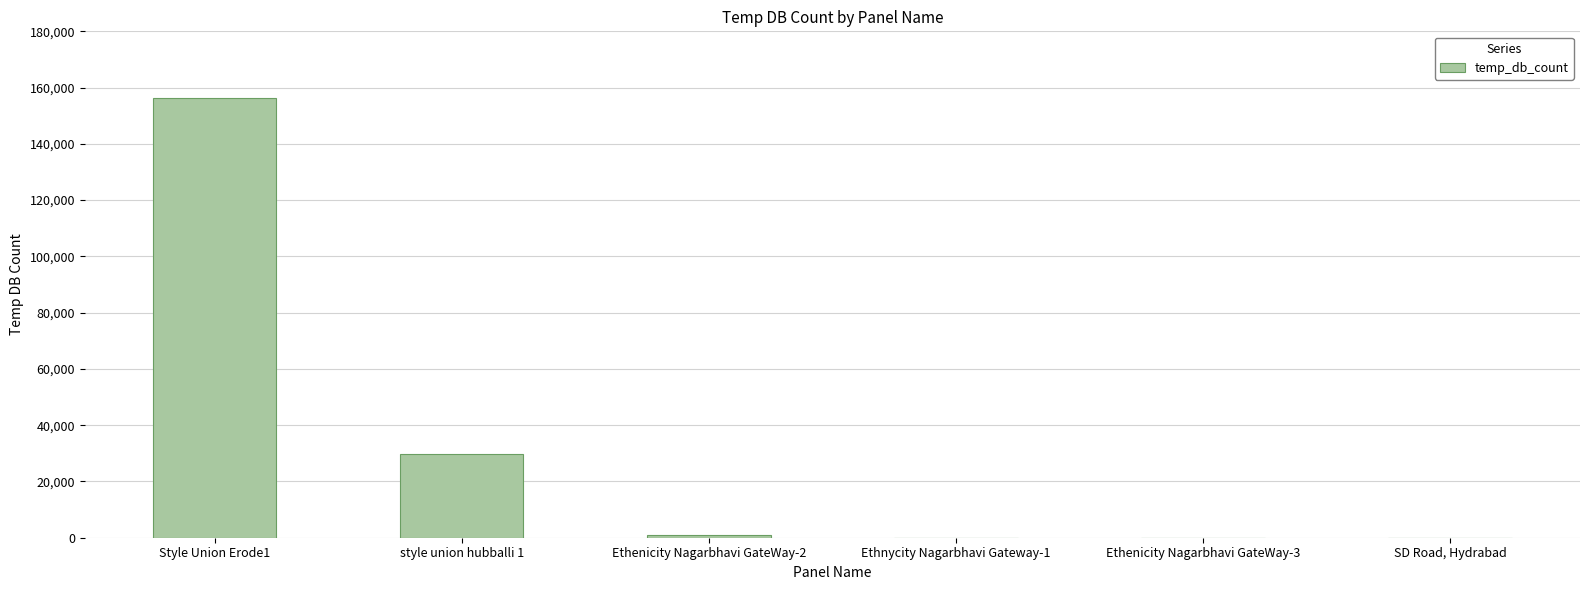

Is it true that the value at Style Union Erode1 is 156237?

True